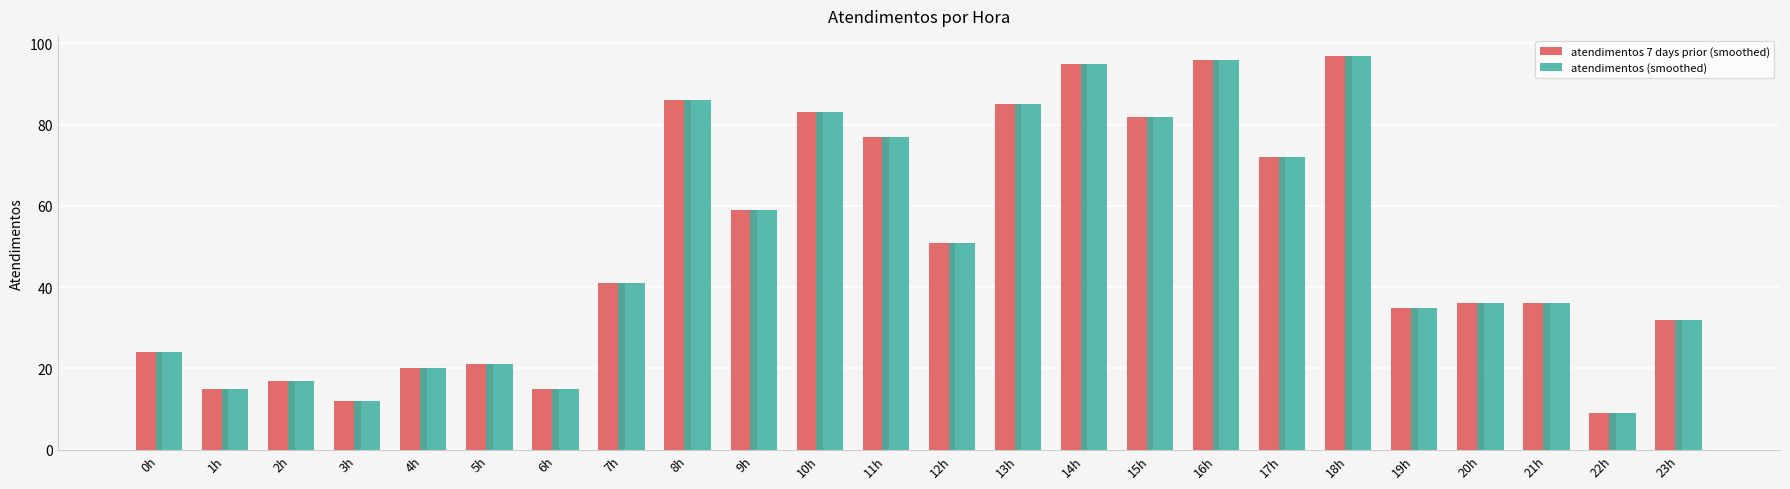

At which label does atendimentos 7 days prior (smoothed) reach its minimum?

22h